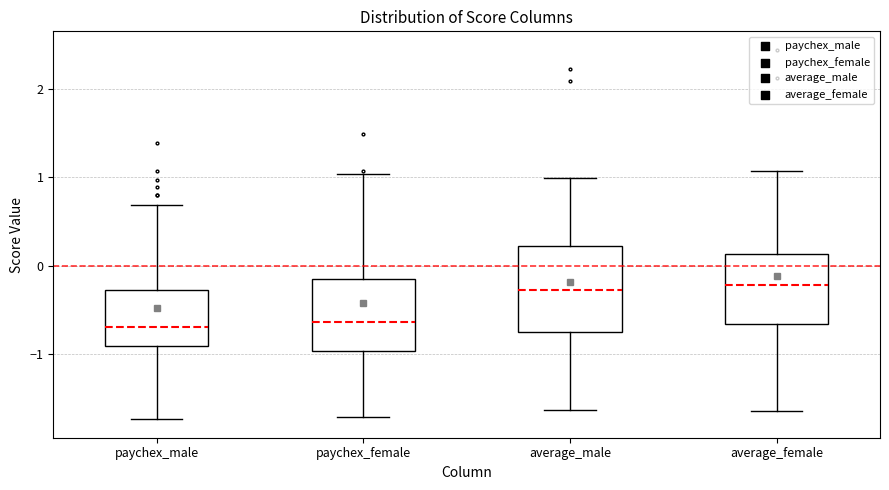

Where does the upper whisker of the box for average_female end on the y-axis? The values are not printed on the chart, so give them approximately, as read against the axis.

1.1